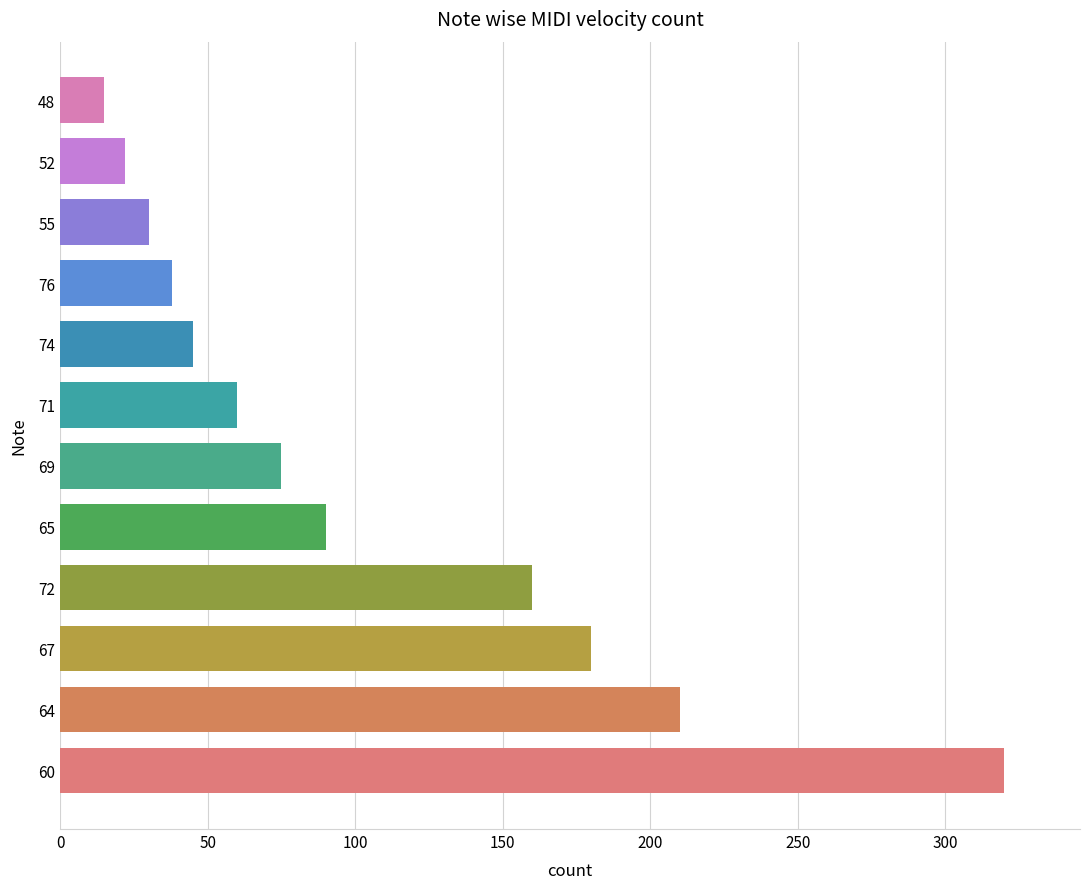

Between 52 and 64, which is larger?

64